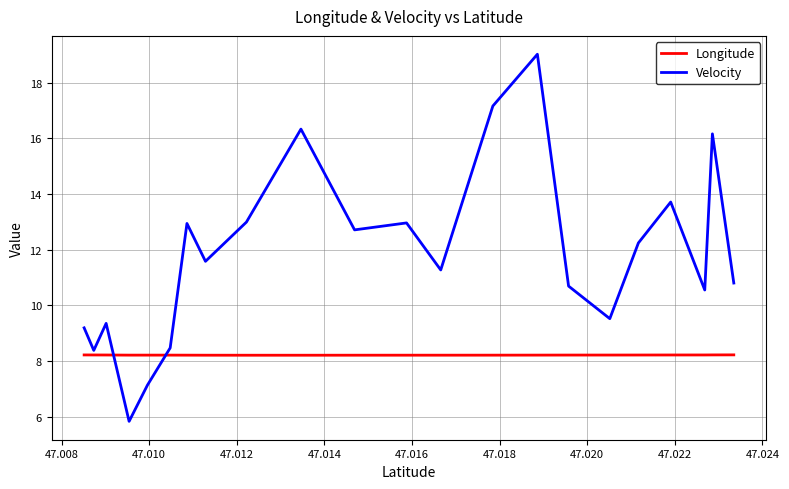

List the series in order of their peak value, highest first.

Velocity, Longitude